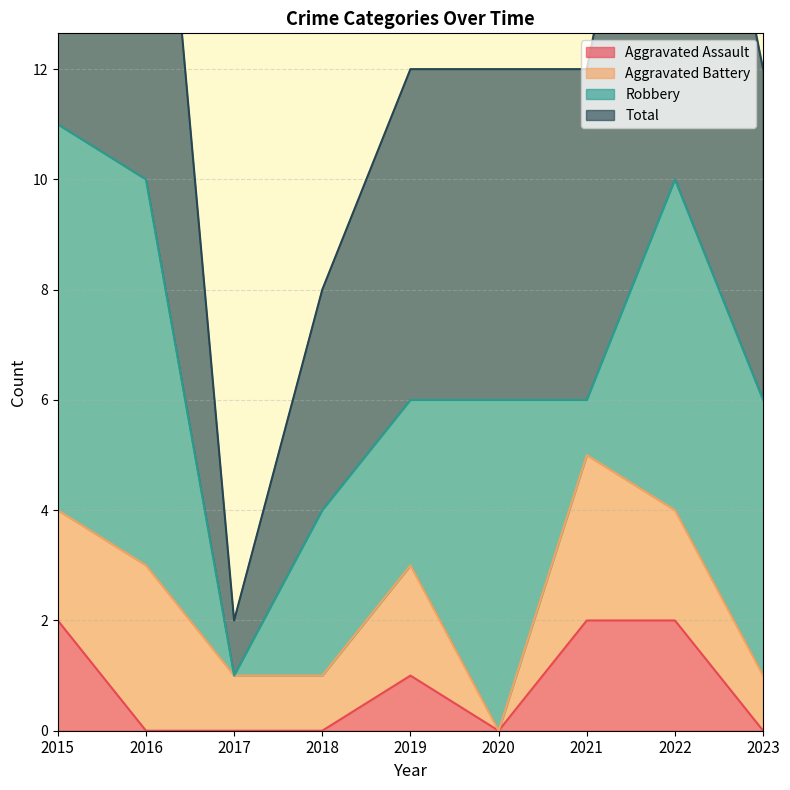

What is the average value of the Aggravated Assault series?

1